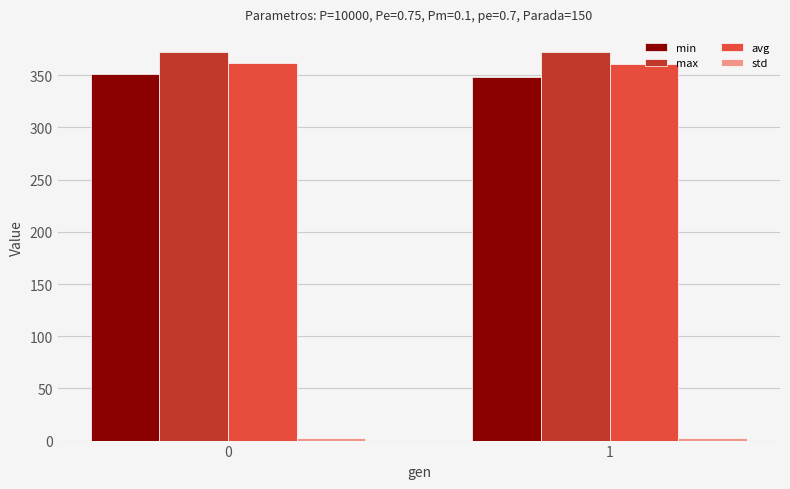

What is the smallest value displayed?

2.7